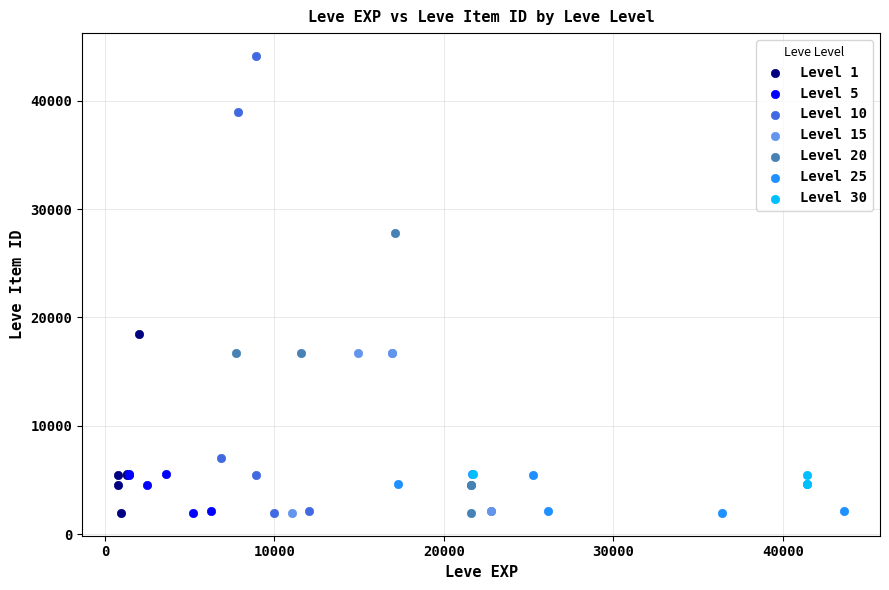

Which series has the widest spread of Y values?

Level 10